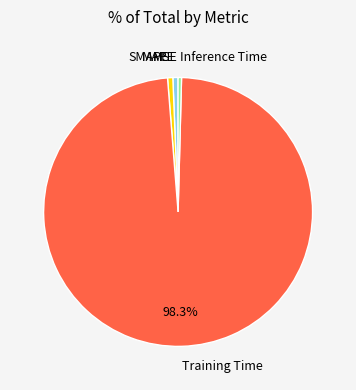

Is there any slice that represents more than half of the pie?

Yes